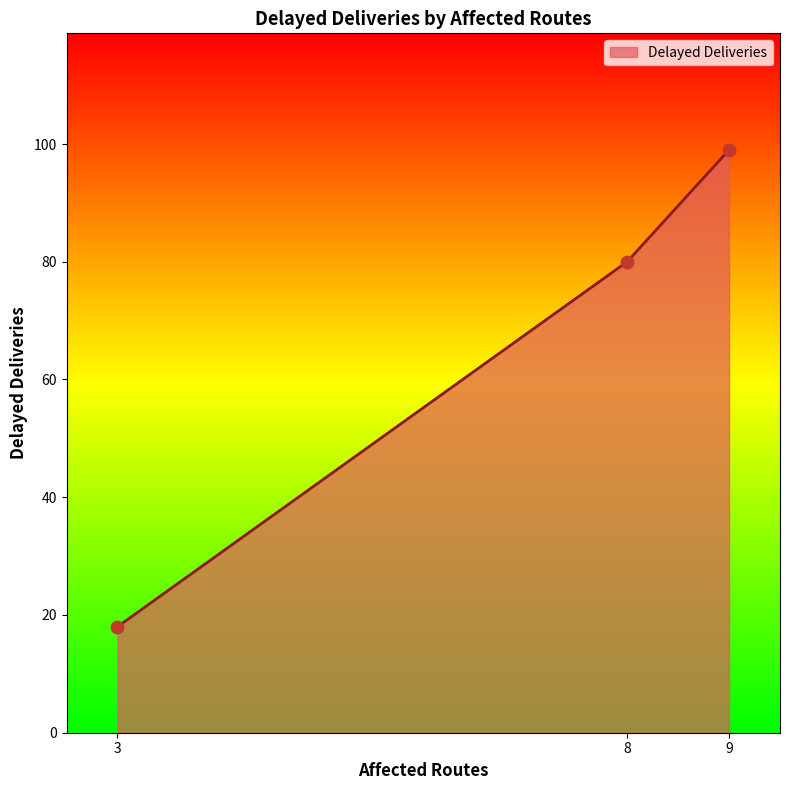

What is the ratio of the value at 9 to the value at 3?

5.5